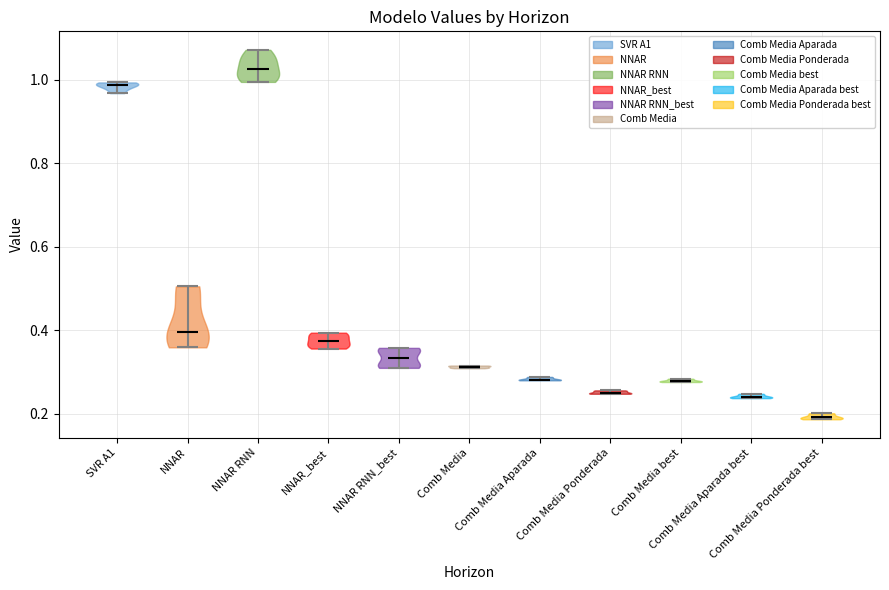

Reading left to right, read every violin against the y-axis: where its median line is, and the lowest and highest points it reaches. The values are not printed on the chart, so give them approximately, as read against the axis.

SVR A1: median line 0.98, lowest point 0.96, highest point 1.00
NNAR: median line 0.40, lowest point 0.36, highest point 0.50
NNAR RNN: median line 1.02, lowest point 1.00, highest point 1.08
NNAR_best: median line 0.38, lowest point 0.36, highest point 0.40
NNAR RNN_best: median line 0.34, lowest point 0.32, highest point 0.36
Comb Media: median line 0.32, lowest point 0.30, highest point 0.32
Comb Media Aparada: median line 0.28, lowest point 0.28, highest point 0.28
Comb Media Ponderada: median line 0.26, lowest point 0.24, highest point 0.26
Comb Media best: median line 0.28, lowest point 0.28, highest point 0.28
Comb Media Aparada best: median line 0.24, lowest point 0.24, highest point 0.24
Comb Media Ponderada best: median line 0.20, lowest point 0.18, highest point 0.20